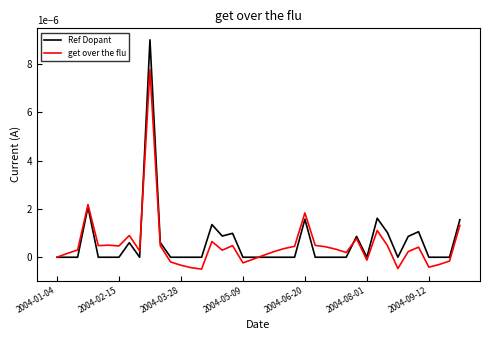

List the series in order of their peak value, highest first.

Ref Dopant, get over the flu